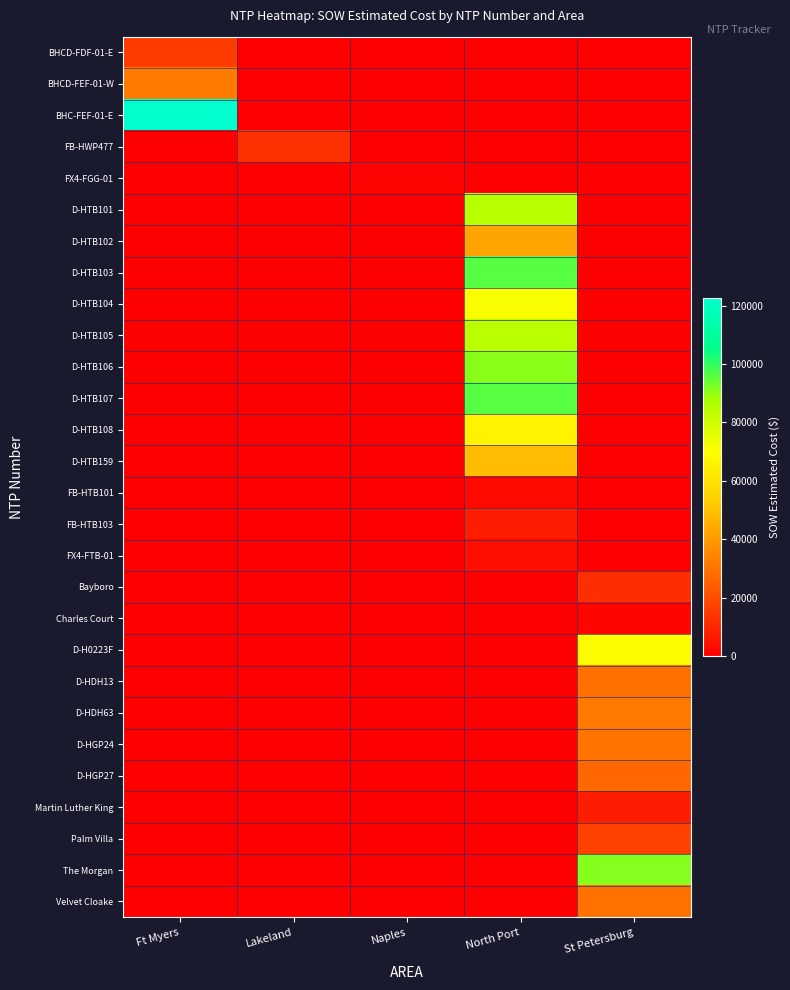

What is the total value across all series at Lakeland?

12886.4